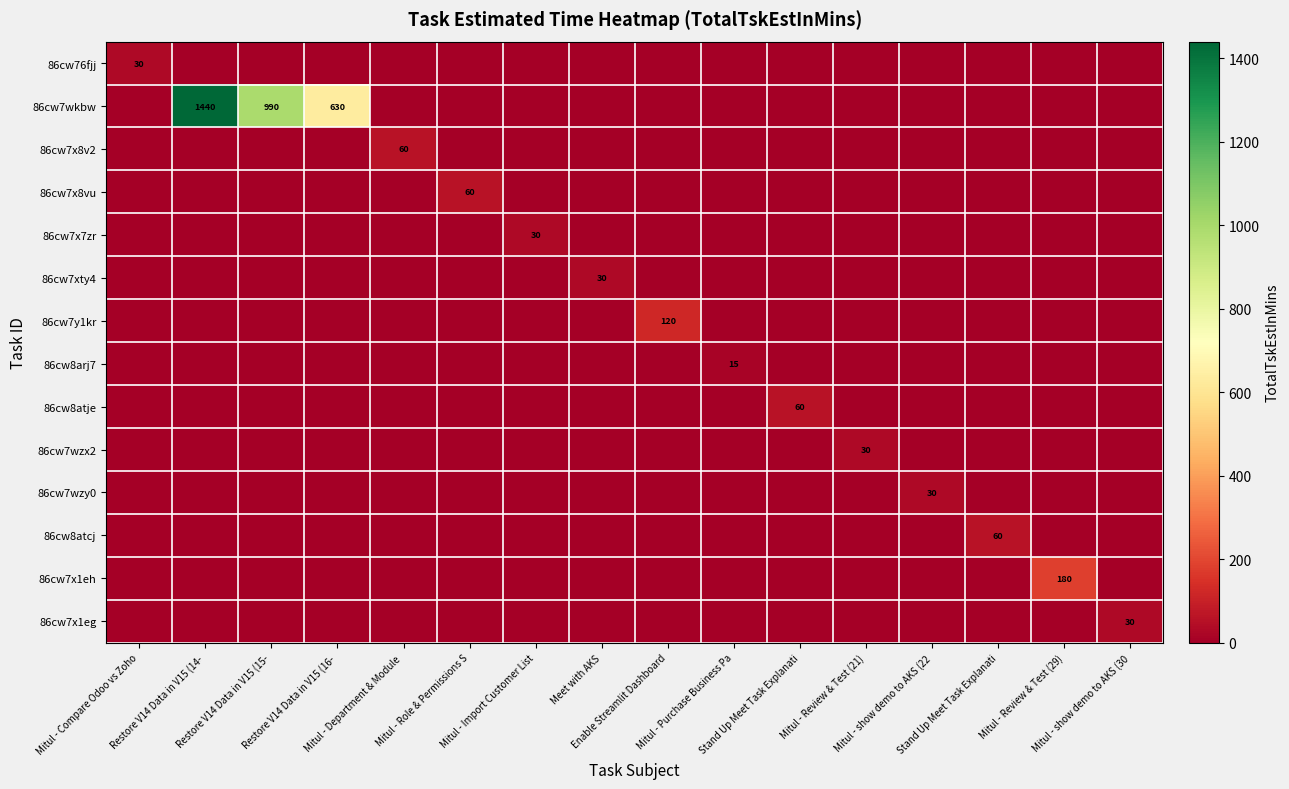

What is the total value across all series at Mitul - Review & Test (29)?

180